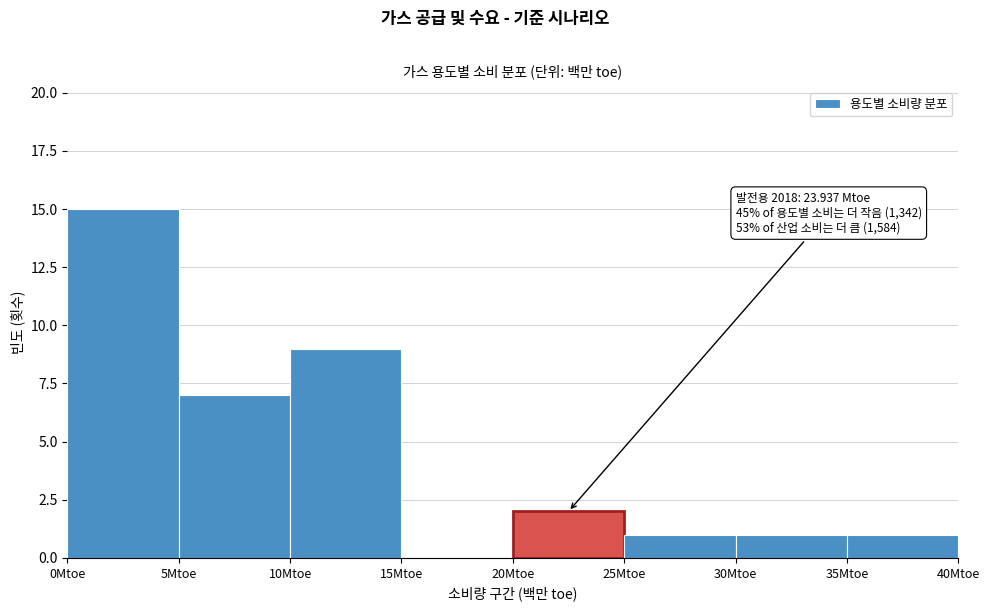

Over which range of the x-axis is the bar tallest?

0 to 5